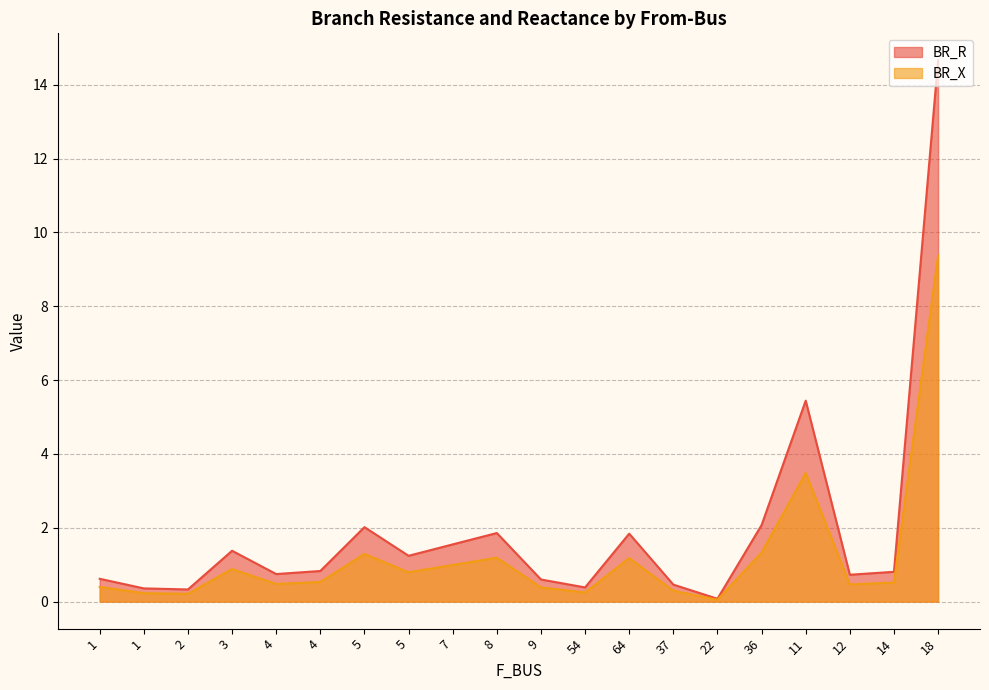

Which label corresponds to the largest value in the chart?

18